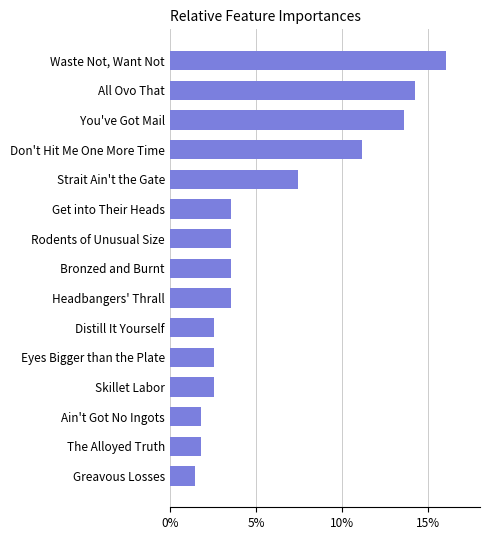

Between Waste Not, Want Not and Distill It Yourself, which is larger?

Waste Not, Want Not